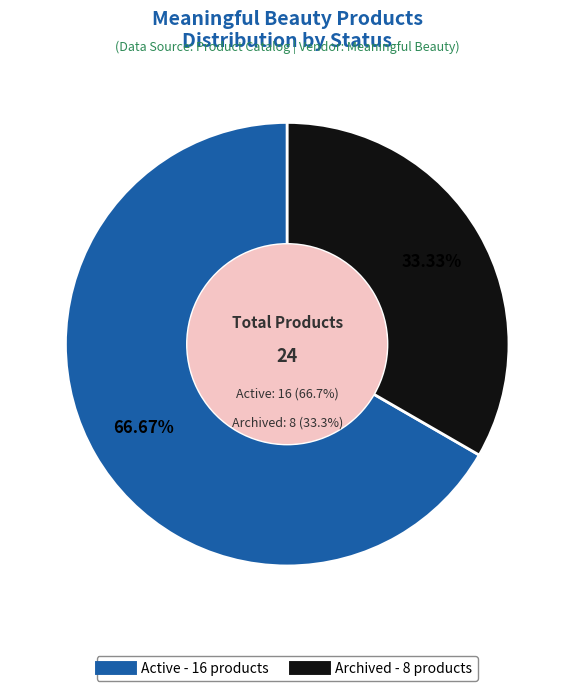

Does Archived account for over 50% of the chart?

No